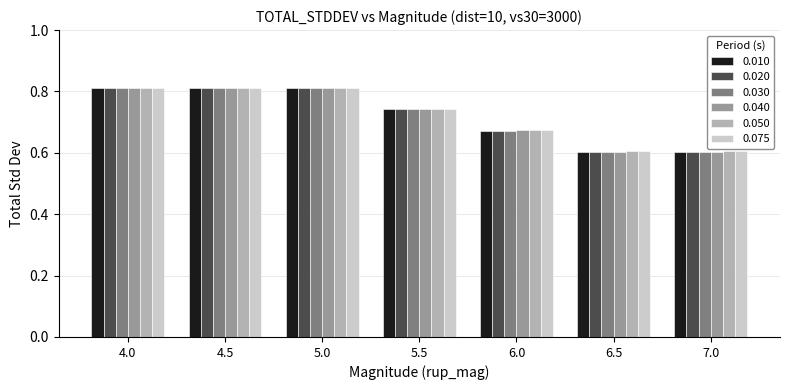

What is the difference between the maximum and minimum values in the 0.050 series?

0.2